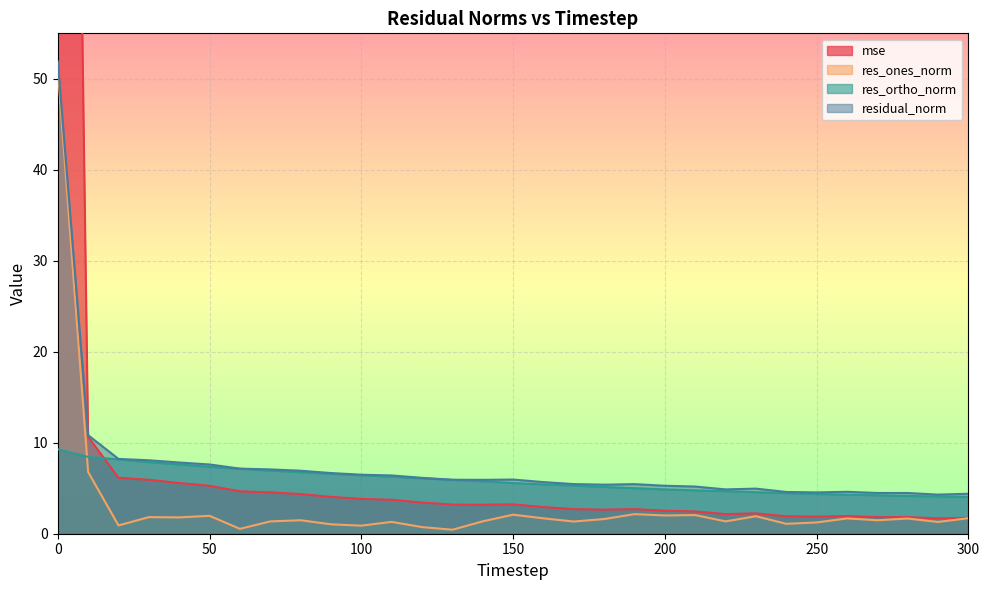

Reading left to right, list all the values displayed in this chart.

mse: 245.0	10.7	6.1	5.9	5.6	5.3	4.7	4.5	4.4	4.0	3.8	3.7	3.4	3.2	3.2	3.2	2.9	2.7	2.6	2.7	2.5	2.4	2.2	2.2	1.9	1.9	1.9	1.8	1.8	1.7	1.8
res_ones_norm: 51.1	6.8	0.9	1.8	1.8	2.0	0.5	1.4	1.5	1.0	0.9	1.3	0.7	0.4	1.4	2.1	1.7	1.3	1.6	2.2	2.0	2.0	1.4	1.9	1.1	1.2	1.7	1.5	1.7	1.3	1.7
res_ortho_norm: 9.3	8.4	8.2	7.9	7.6	7.4	7.1	6.9	6.8	6.6	6.4	6.3	6.1	5.9	5.8	5.6	5.4	5.3	5.1	5.0	4.9	4.8	4.7	4.6	4.5	4.4	4.3	4.2	4.2	4.1	4.0
residual_norm: 51.9	10.8	8.2	8.1	7.8	7.6	7.2	7.1	6.9	6.7	6.5	6.4	6.1	5.9	5.9	6.0	5.7	5.5	5.4	5.4	5.3	5.2	4.9	5.0	4.6	4.5	4.6	4.5	4.5	4.3	4.4